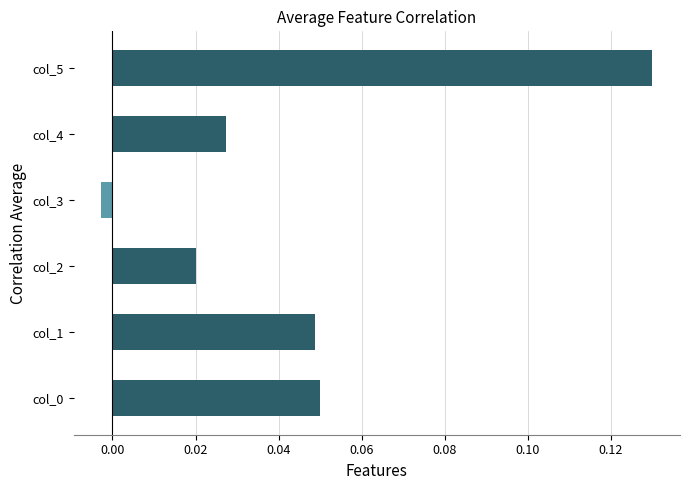

At which label is the value closest to 0?

col_3